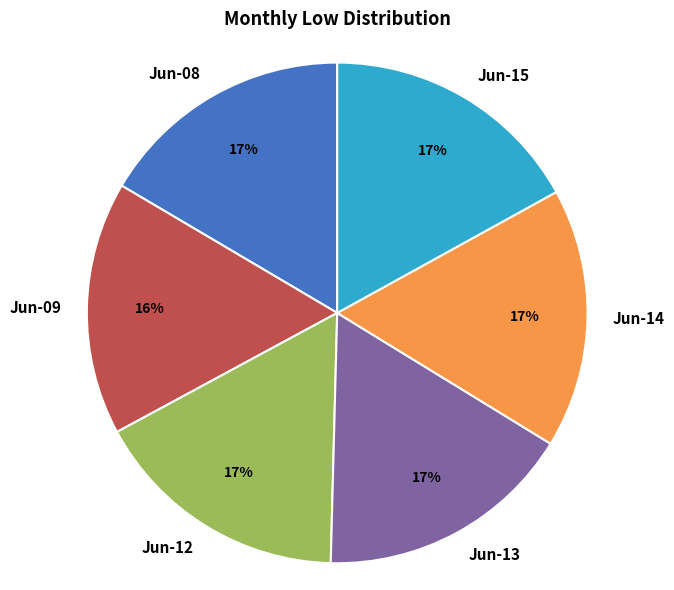

How many segments does this pie chart have?

6